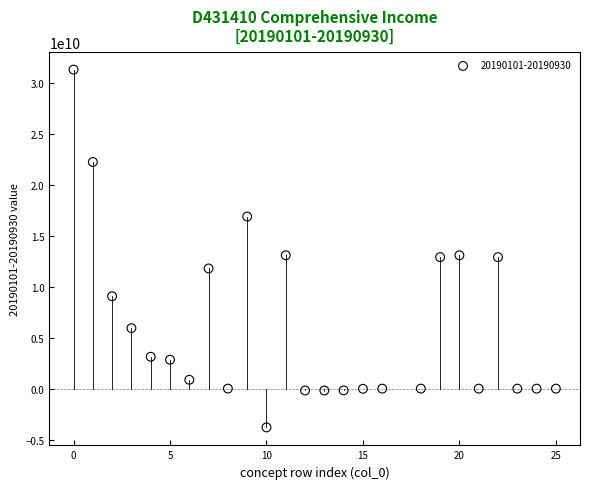

What is the range of Y values (max minus min)?

35123415237